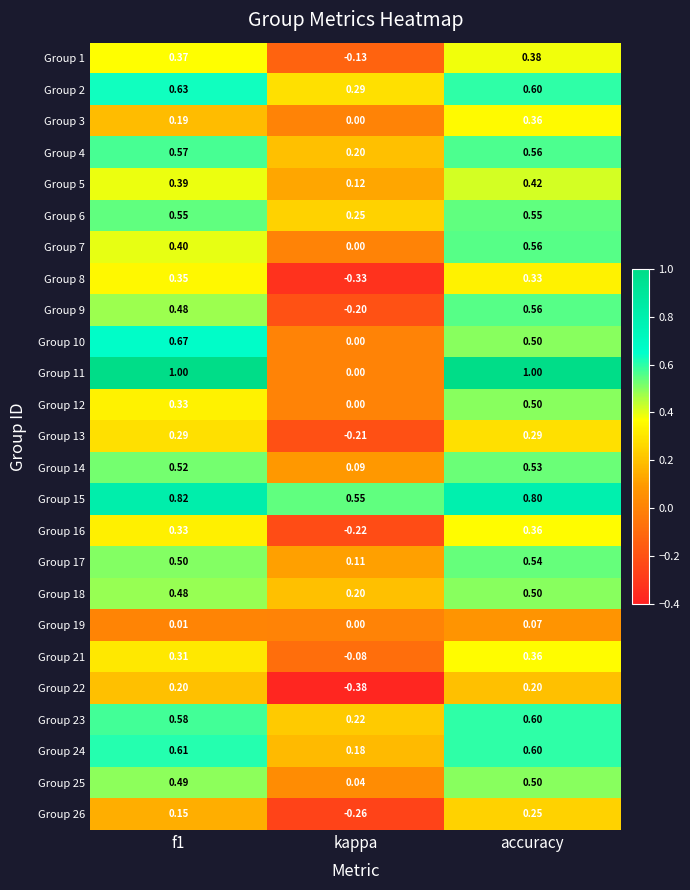

Which series has the widest spread of values?

Group 11